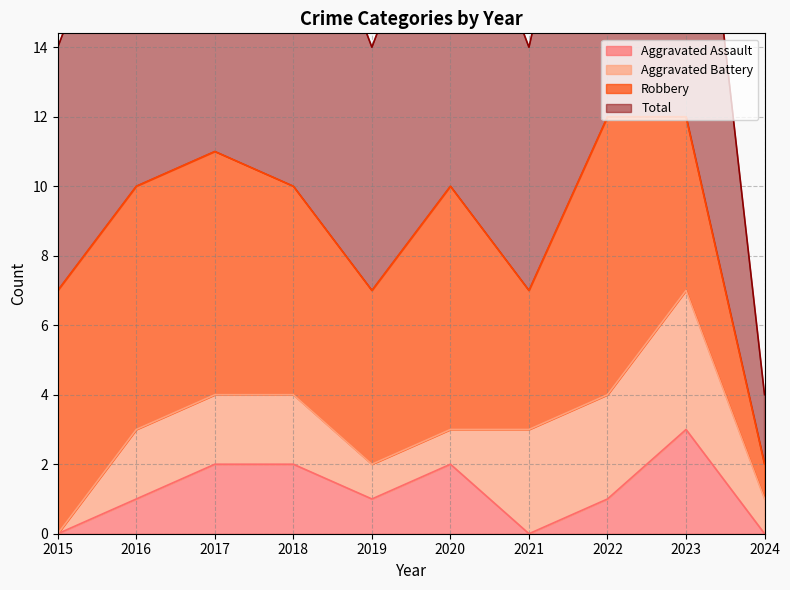

Where does the Aggravated Assault series first go above 1?

2017